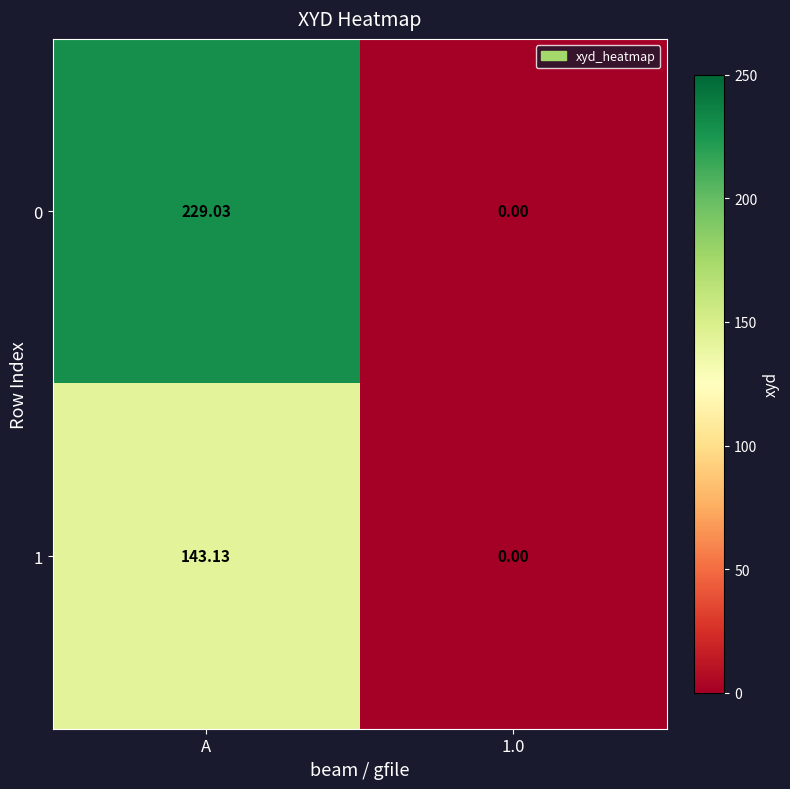

Between A and 1.0, which series saw the biggest shift?

0